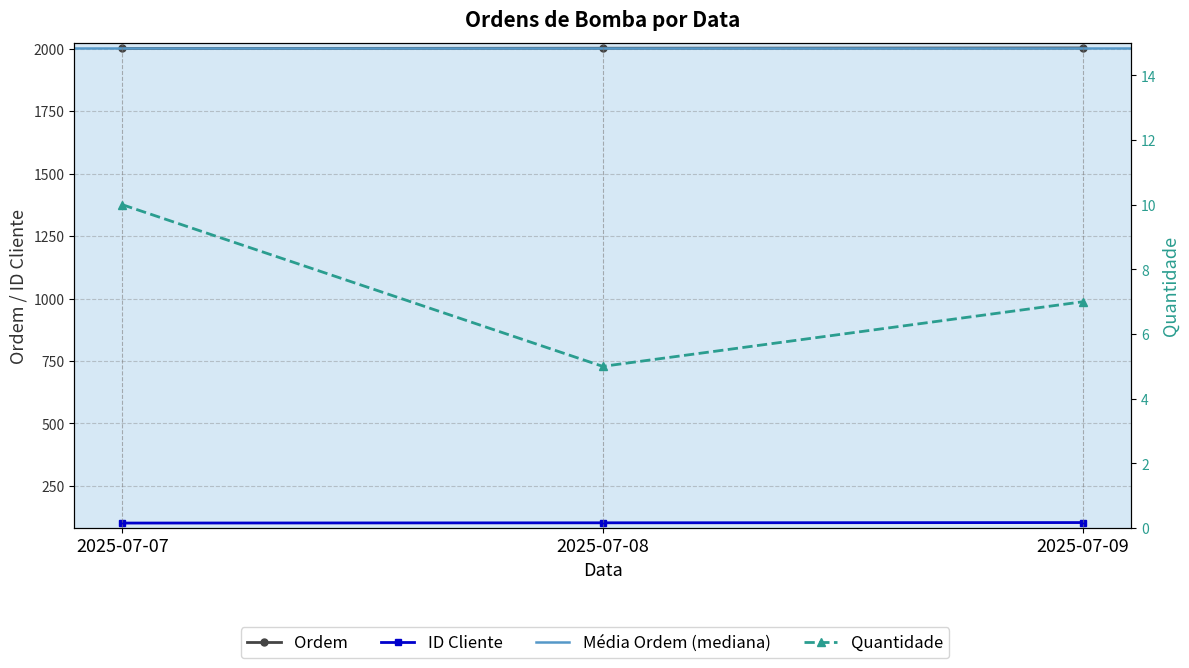

At which category is the sum across all series the highest?

2025-07-09